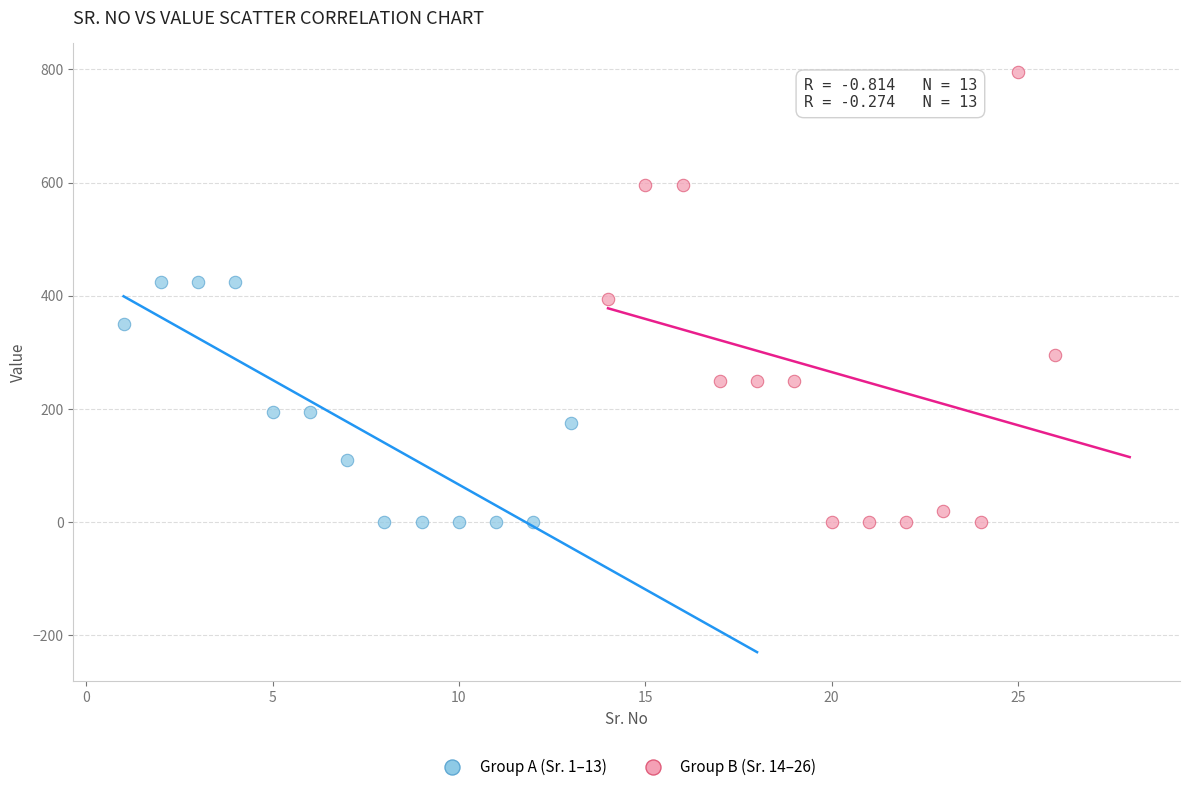

Which series contains the highest Y value?

Group B (Sr. 14–26)